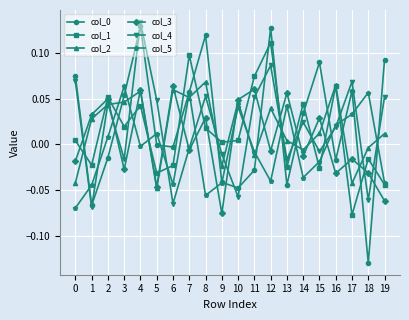

True or false: col_5 has a value of 0.0 at 5.

True